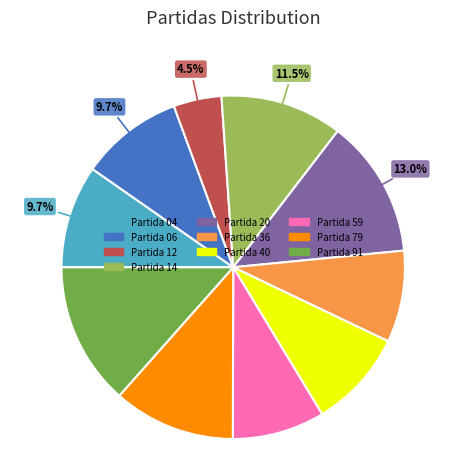

Is the sum of Partida 06 and Partida 79 greater than half?

No